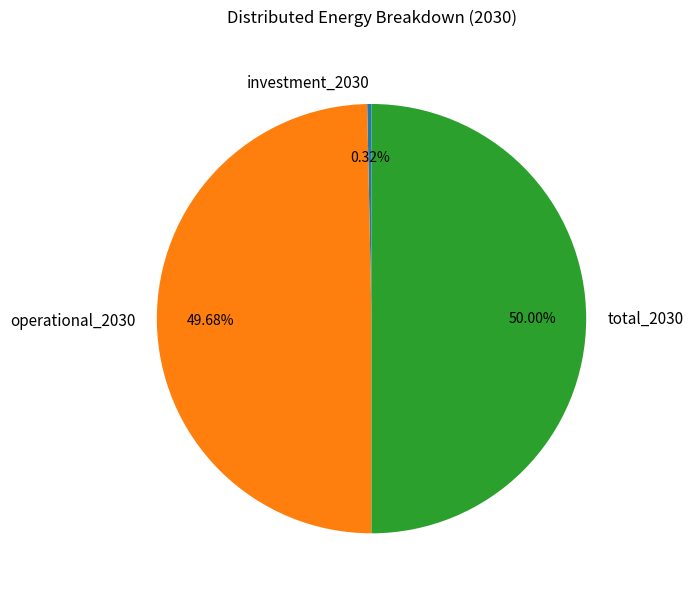

To the nearest percent, what is the difference between the largest and smallest slice percentages?

50%